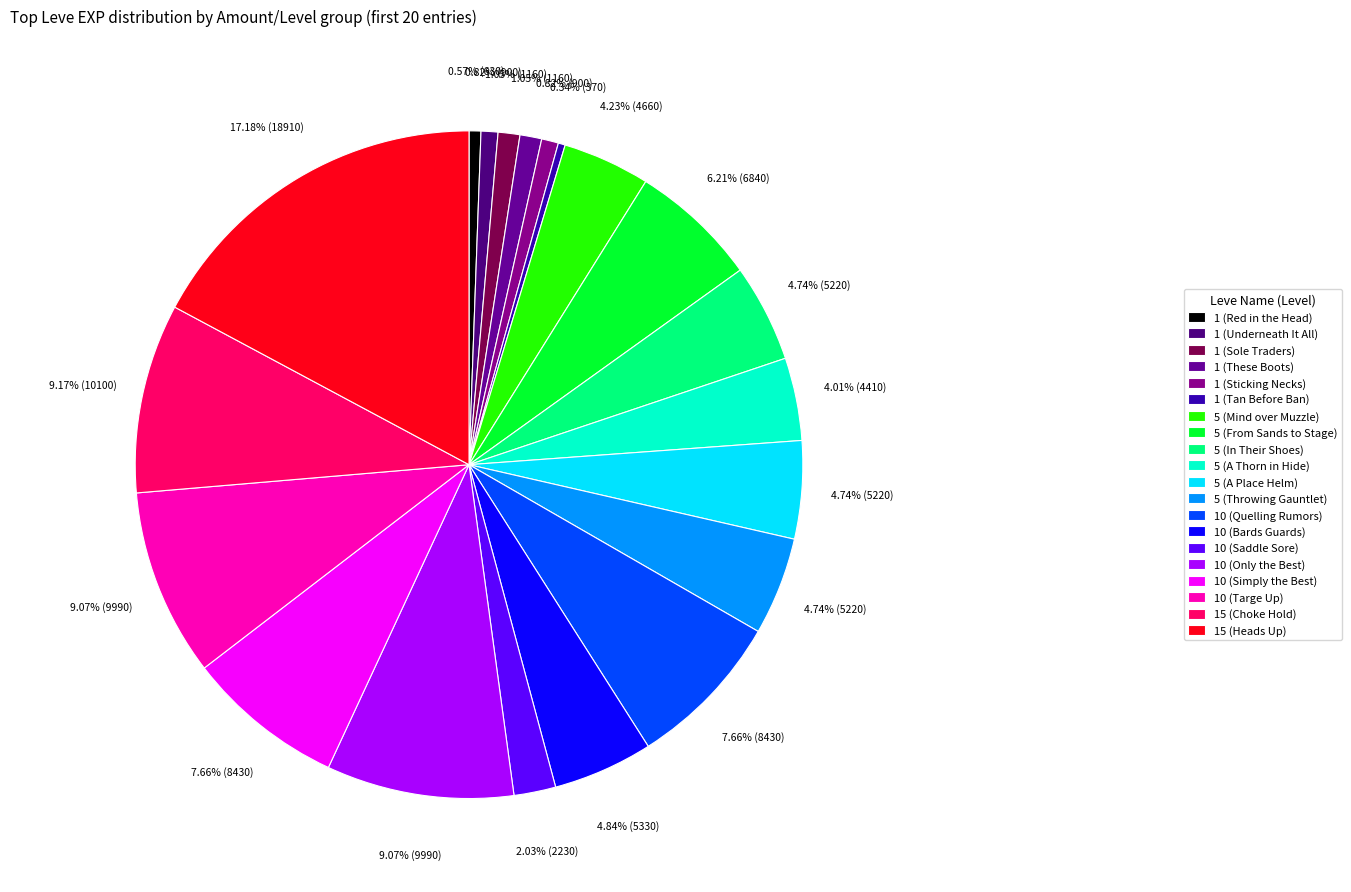

Rank the categories by value from highest to lowest.

15 (Heads Up), 15 (Choke Hold), 10 (Only the Best), 10 (Targe Up), 10 (Quelling Rumors), 10 (Simply the Best), 5 (From Sands to Stage), 10 (Bards Guards), 5 (In Their Shoes), 5 (A Place Helm), 5 (Throwing Gauntlet), 5 (Mind over Muzzle), 5 (A Thorn in Hide), 10 (Saddle Sore), 1 (Sole Traders), 1 (These Boots), 1 (Underneath It All), 1 (Sticking Necks), 1 (Red in the Head), 1 (Tan Before Ban)